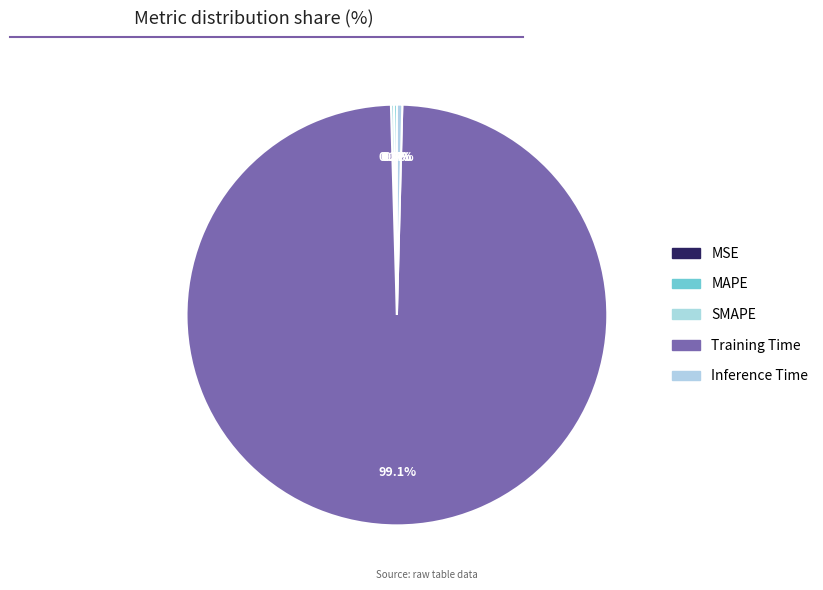

Is it true that MSE is 11% of the pie?

False